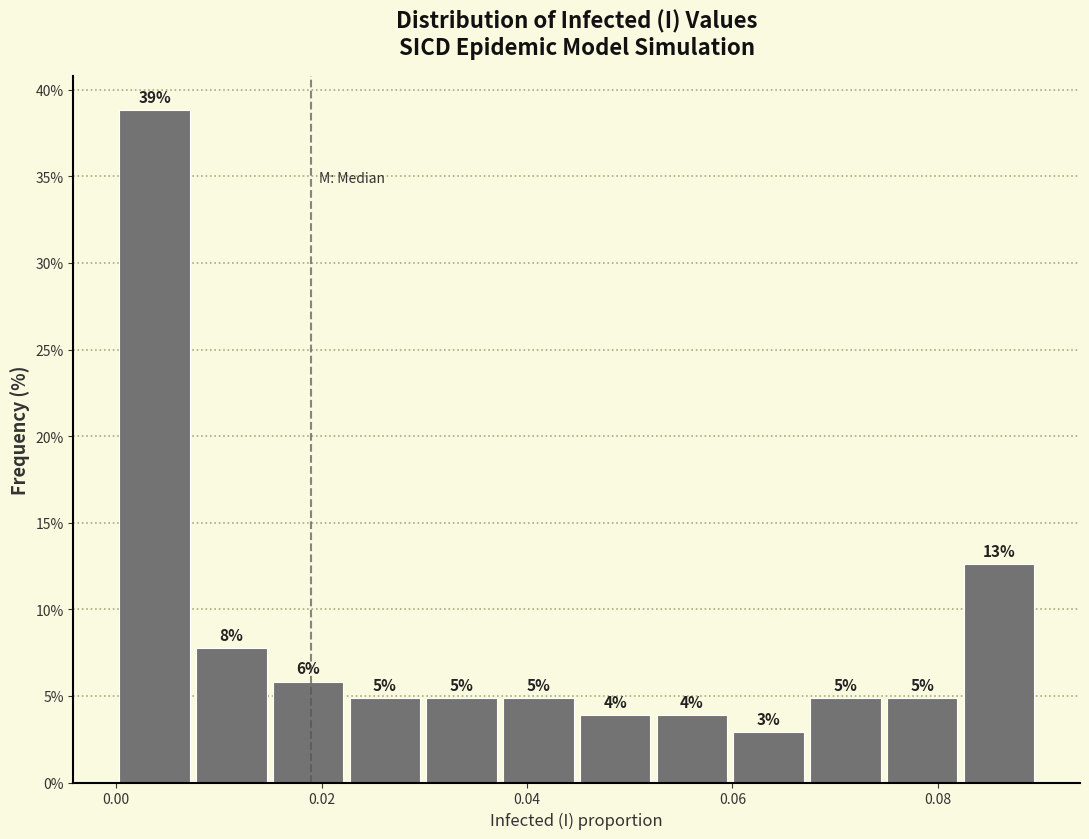

Around what value on the x-axis is the tallest bar? Give the approximate position of its centre, as read against the axis.

0.004